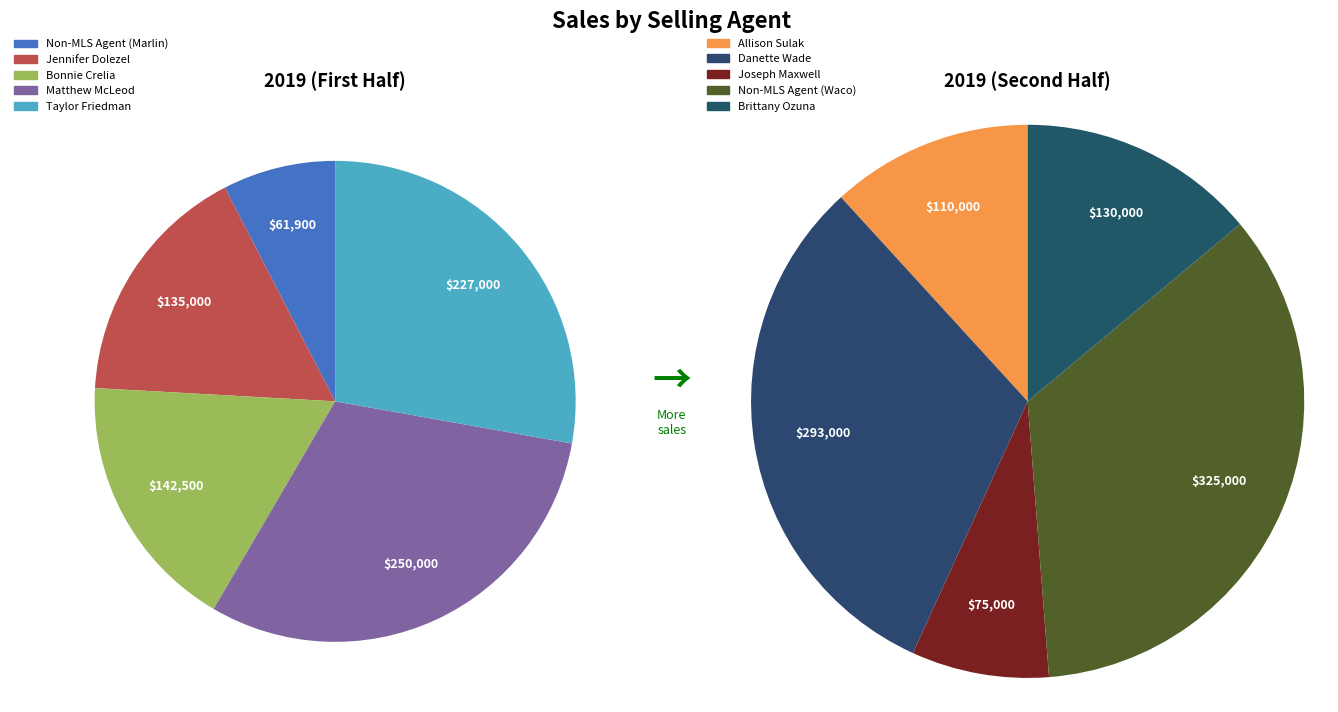

How much of the chart is everything except Joseph Maxwell?

95.7%